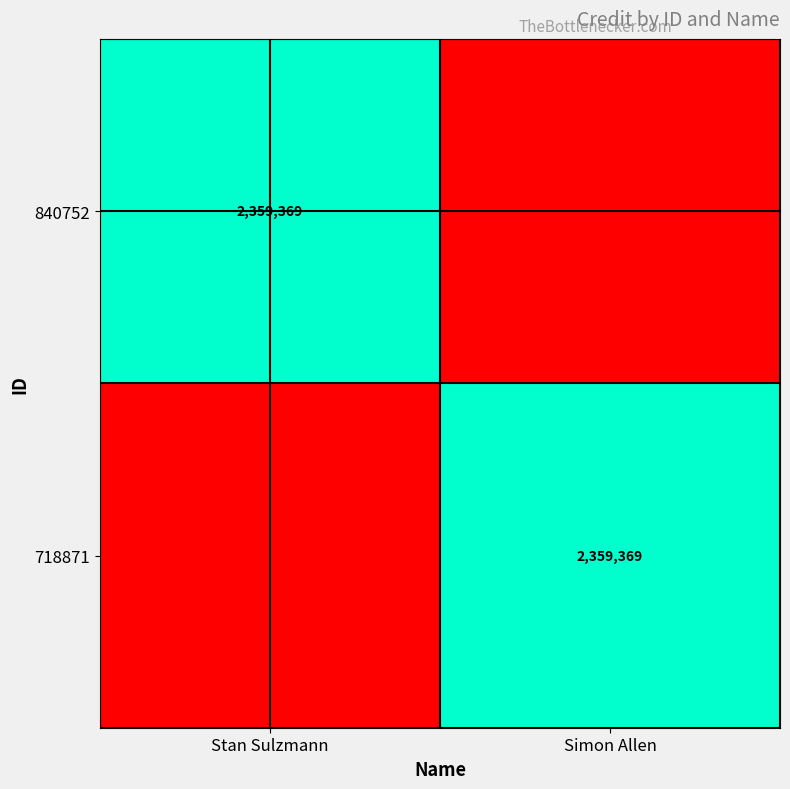

The 840752 series shows 737565 at Stan Sulzmann. True or false?

False